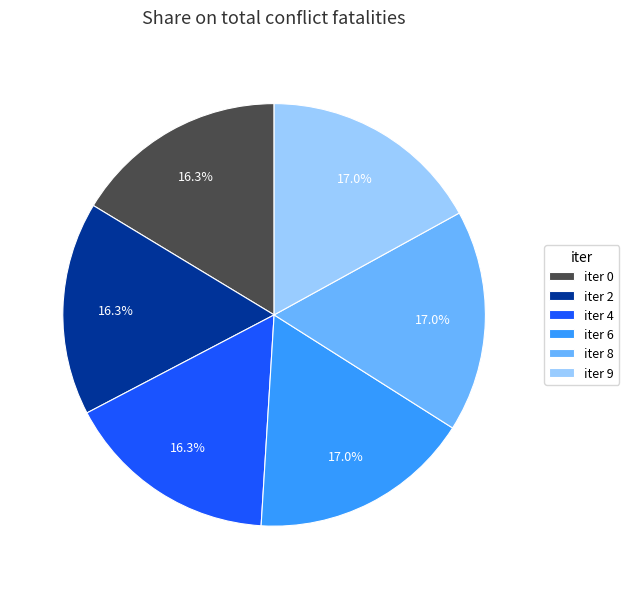

Is there a majority slice in this chart?

No